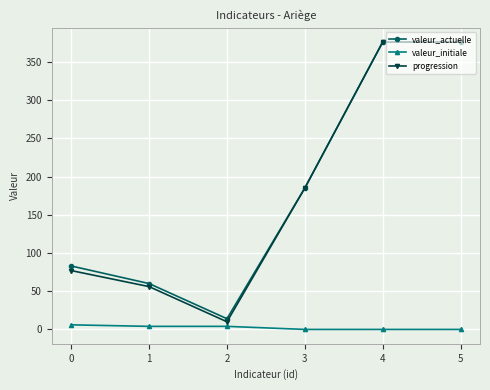

Reading left to right, extract all data points from this chart.

valeur_actuelle: 83	60	14	185	376	376
valeur_initiale: 6	4	4	0	0	0
progression: 77	56	10	185	376	376